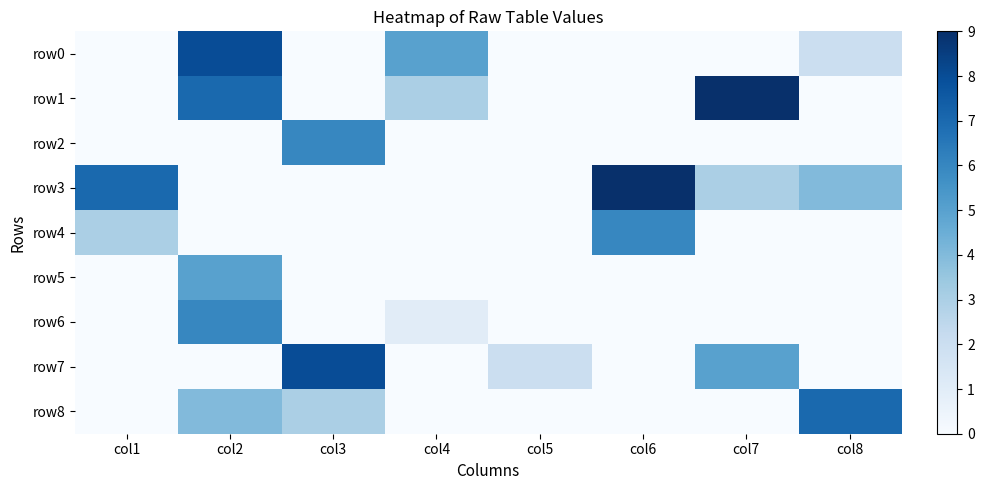

What is the spread (max minus min) of values at col6?

9